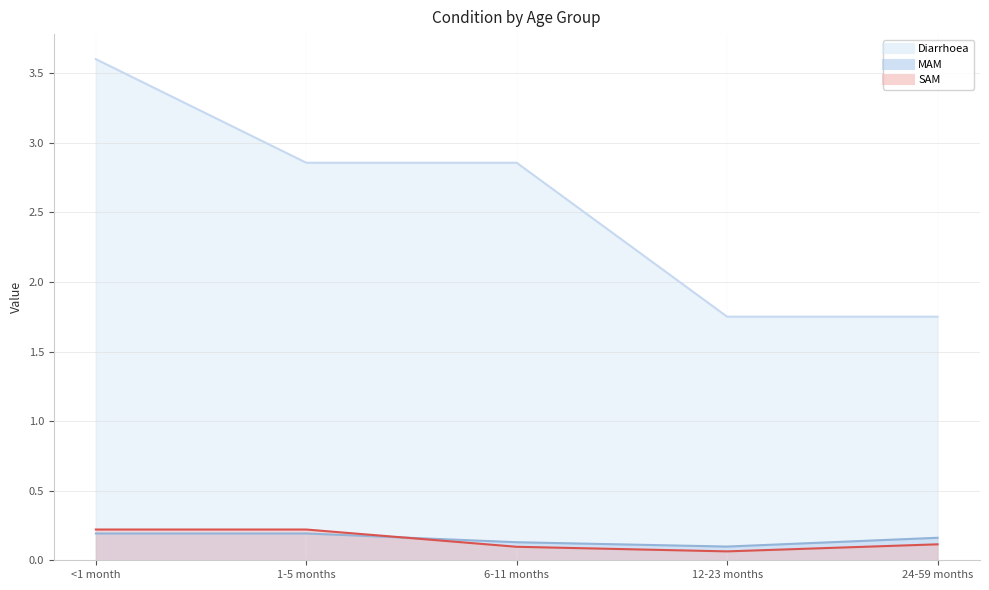

Which series has the largest total across all categories?

Diarrhoea